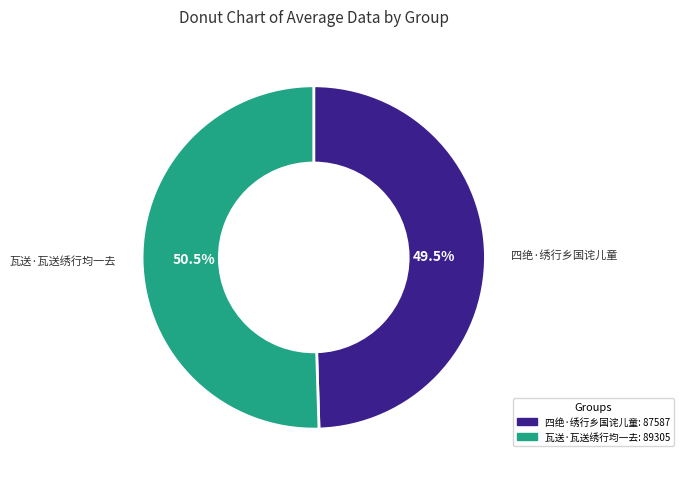

Count the number of slices in the pie.

2